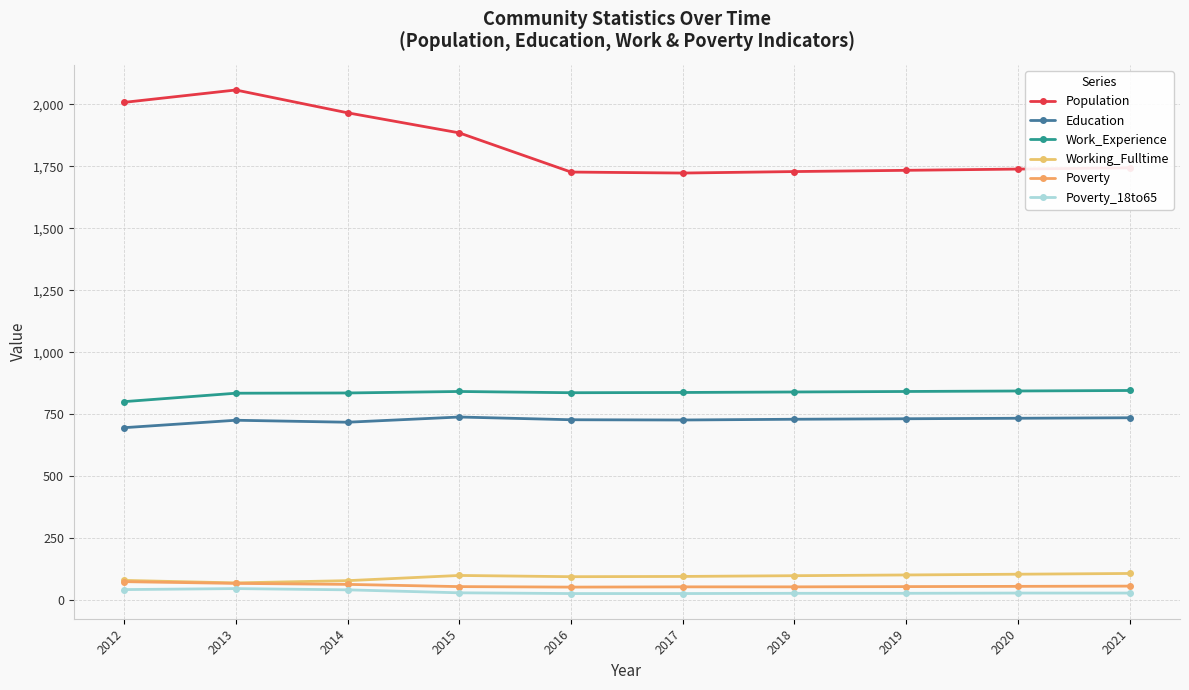

What is the value of the Poverty point at the 6th from the left?

54